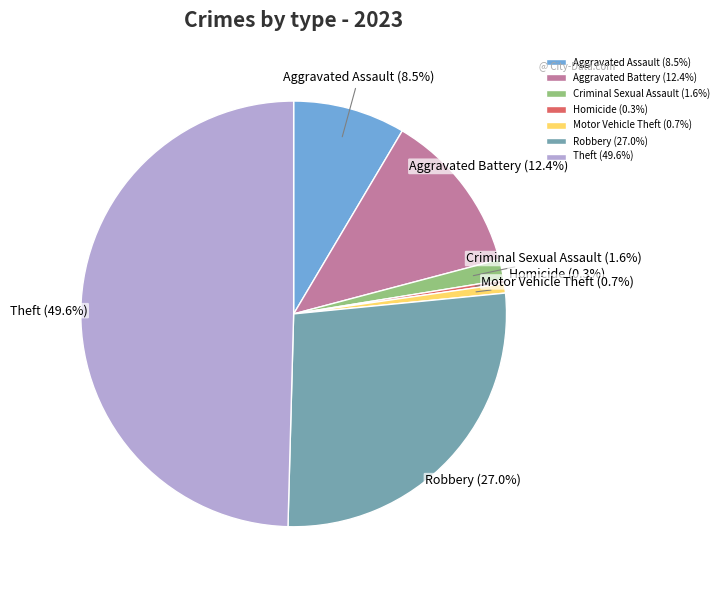

How many slices are in this pie chart?

7